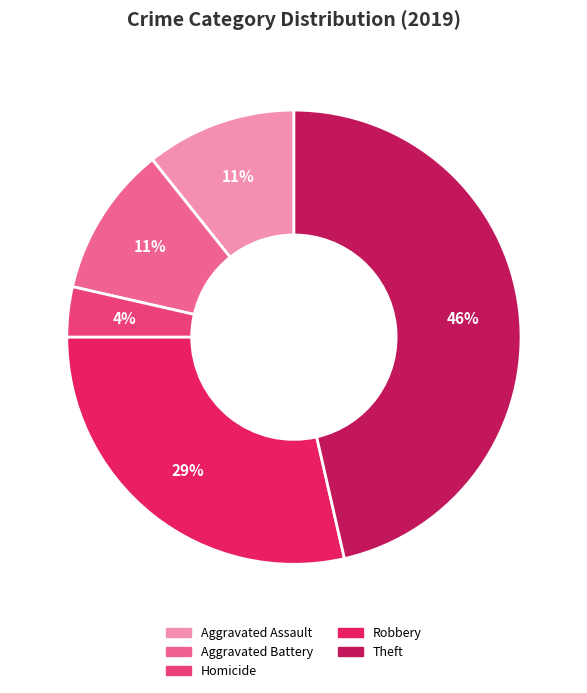

Is there any slice that represents more than half of the pie?

No